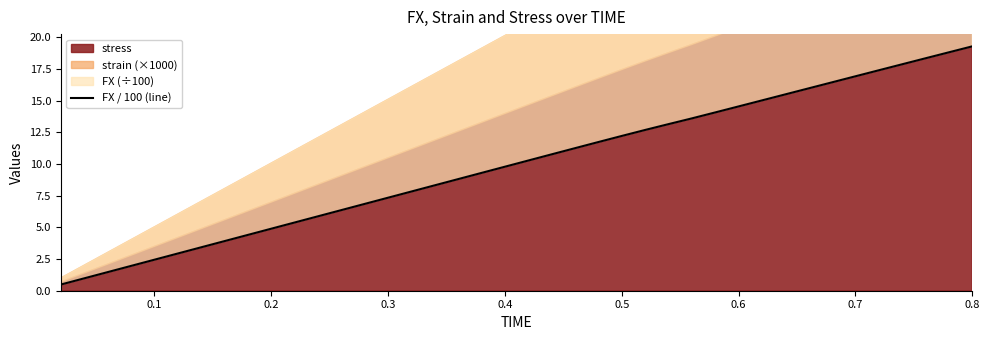

At which category does the chart reach its peak across all series?

0.8